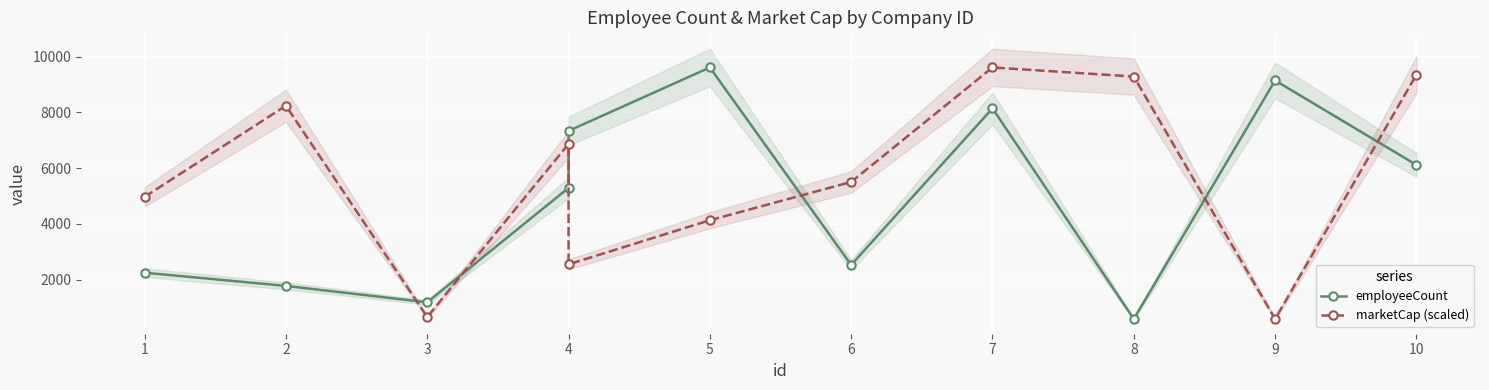

Where does the marketCap (scaled) series first go above 5505?

2